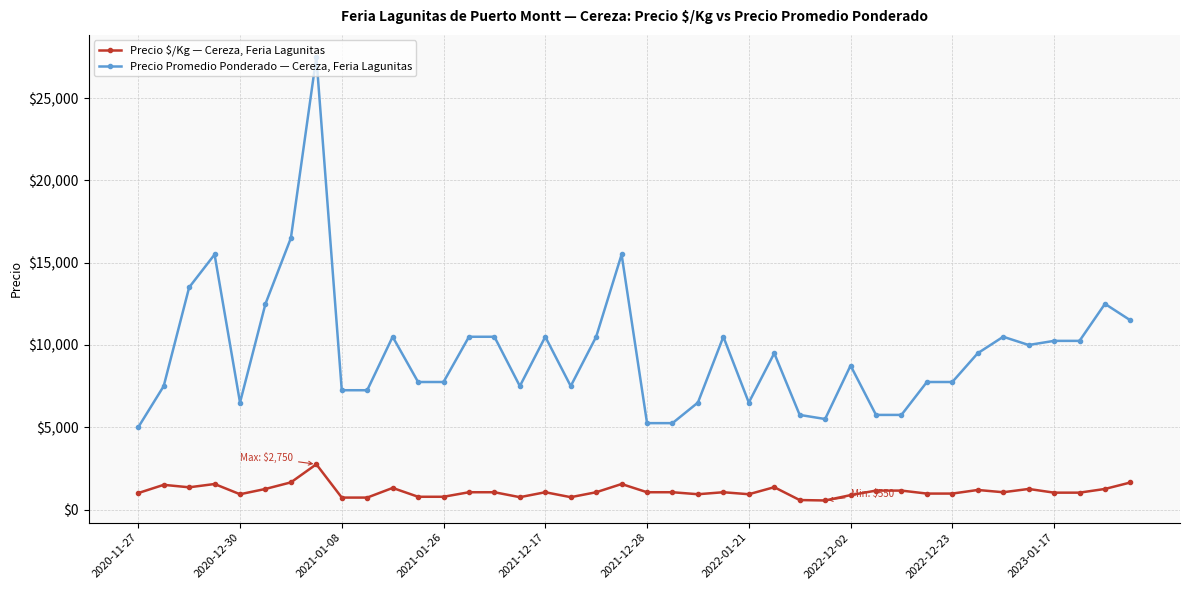

Which series has the widest spread of values?

Precio Promedio Ponderado — Cereza, Feria Lagunitas